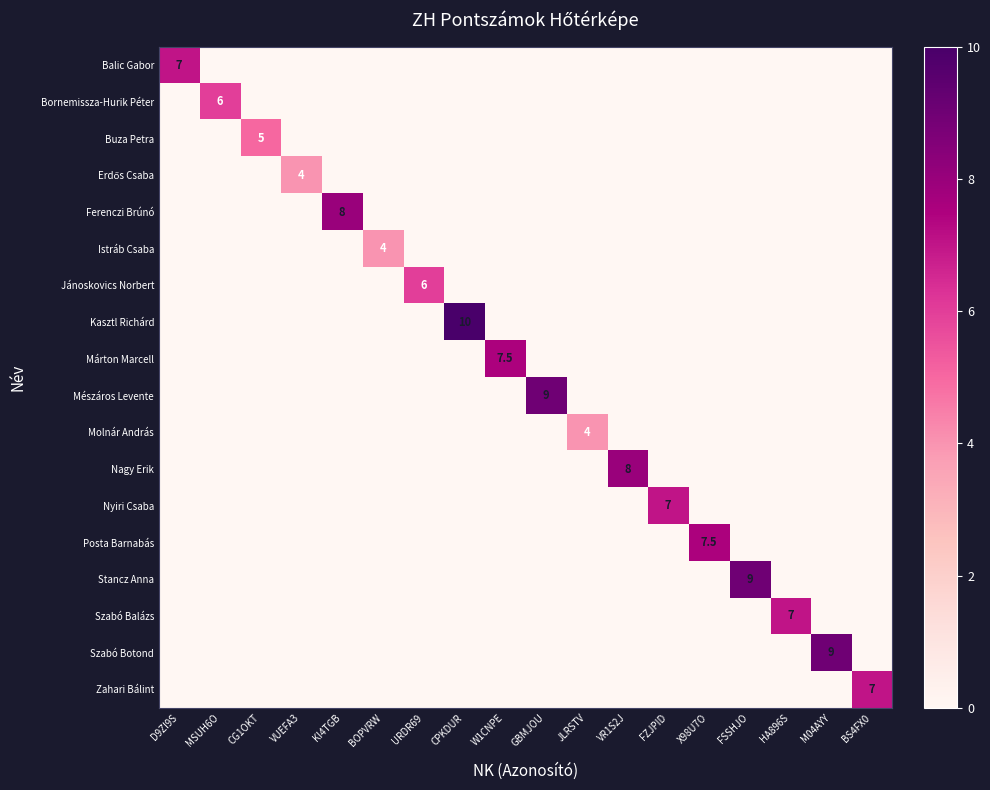

The value of Ferenczi Brúnó at KI4TGB is 5.0. True or false?

False